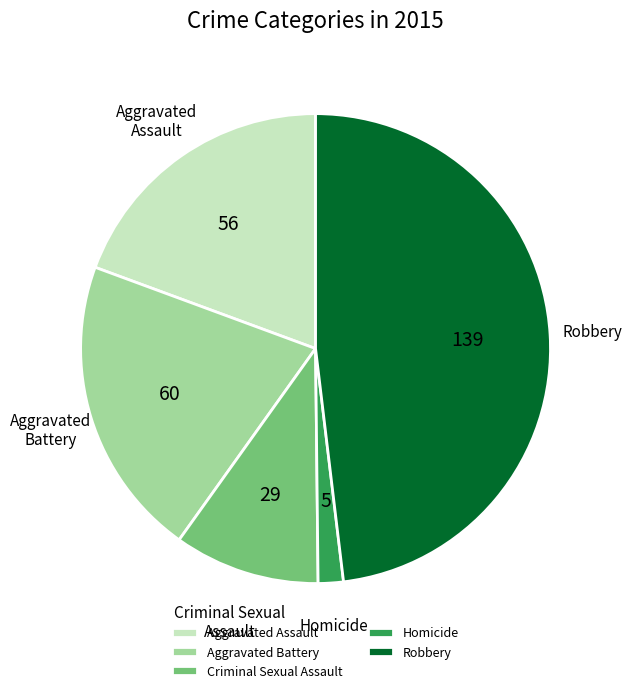

Combined, do Aggravated Battery and Robbery account for over 50%?

Yes